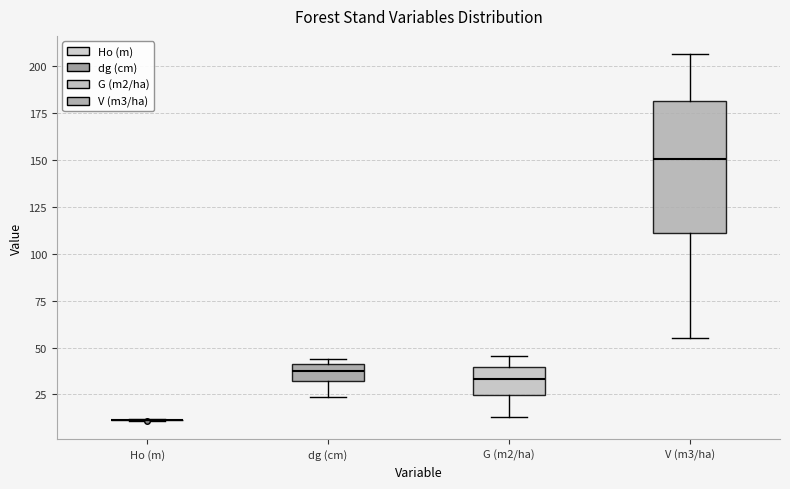

Which box is the tallest, from its lower edge to its upper edge?

V (m3/ha)